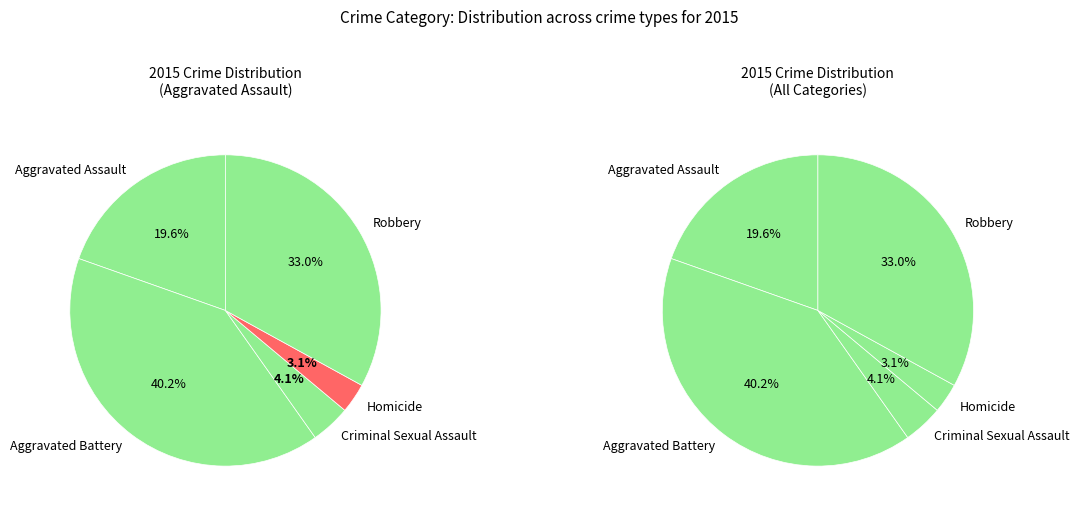

To the nearest percent, what is the average slice percentage?

20%